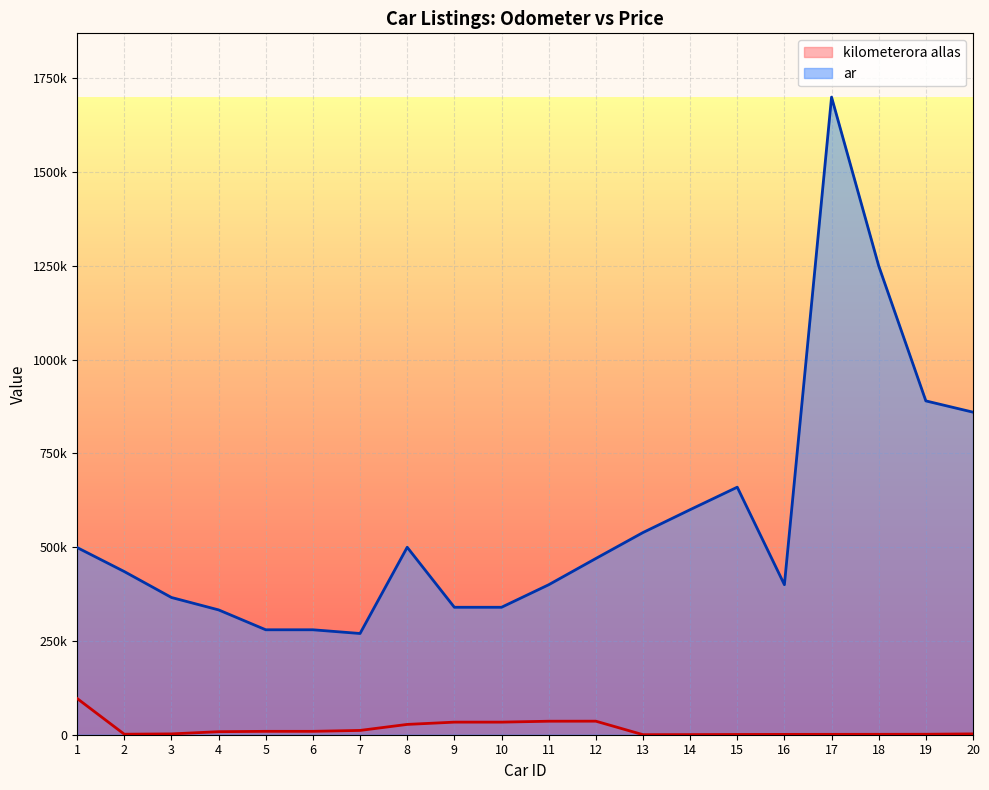

How many lines are shown in the chart?

2